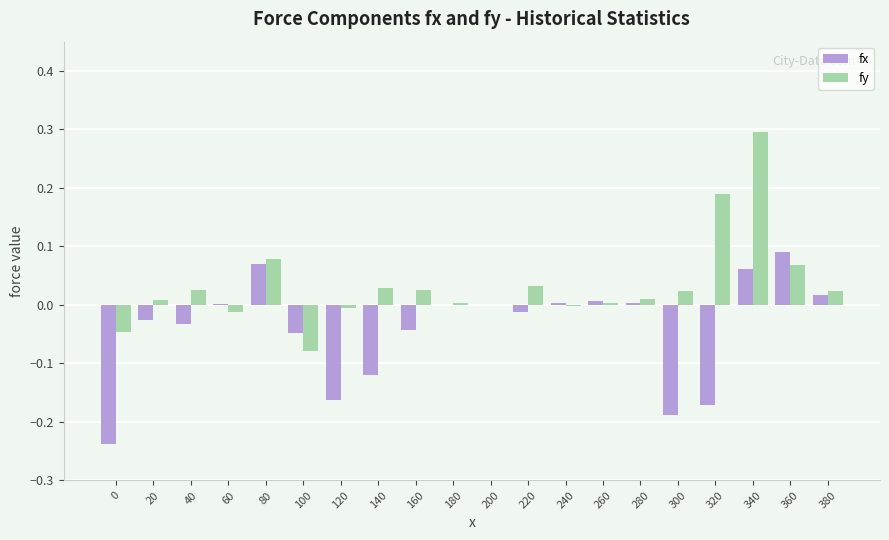

The value of fx at 280 is 0.0. True or false?

True